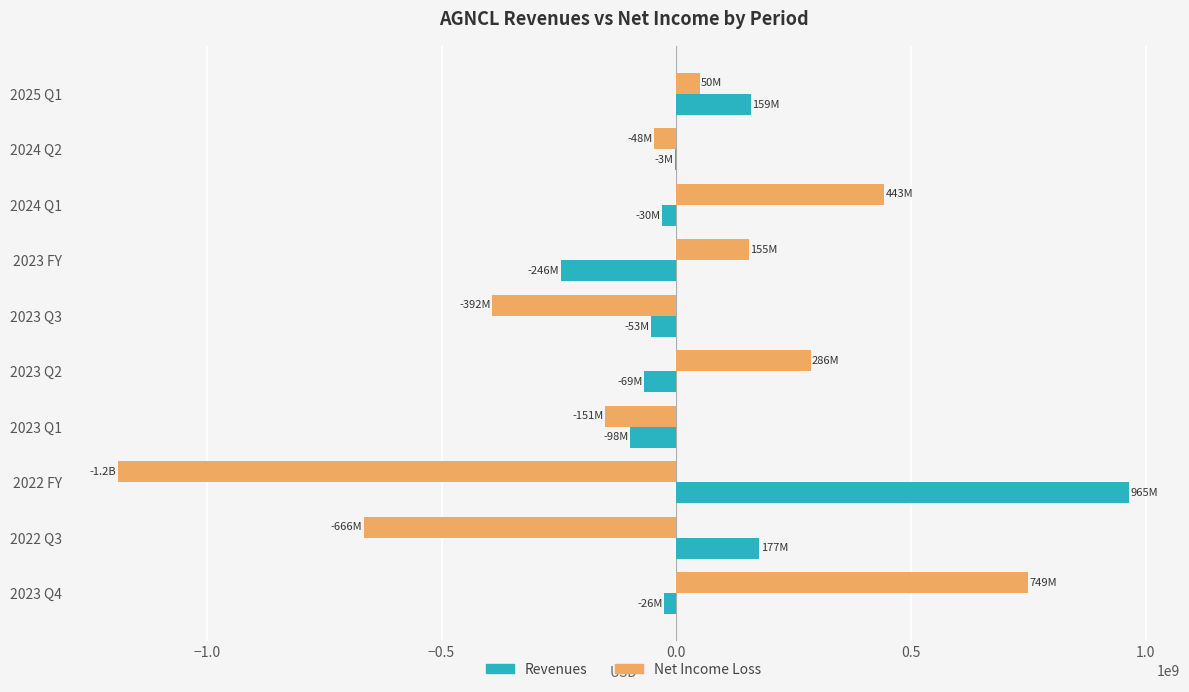

What is the sum of all Net Income Loss values?

-764000000